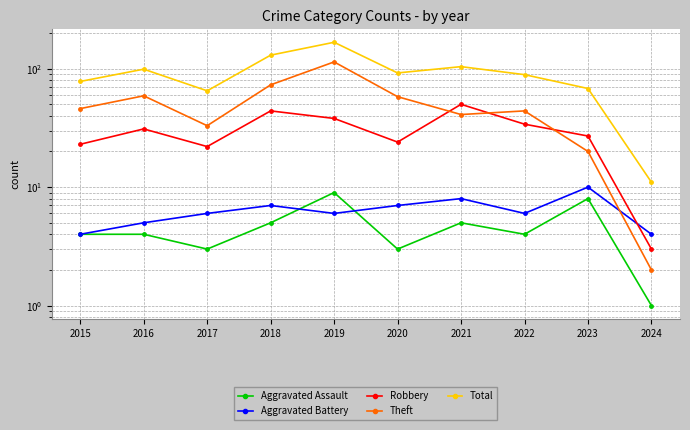

Reading left to right, transcribe all the data shown in this chart.

Aggravated Assault: 4	4	3	5	9	3	5	4	8	1
Aggravated Battery: 4	5	6	7	6	7	8	6	10	4
Robbery: 23	31	22	44	38	24	50	34	27	3
Theft: 46	59	33	73	114	58	41	44	20	2
Total: 78	99	65	130	167	92	104	89	68	11